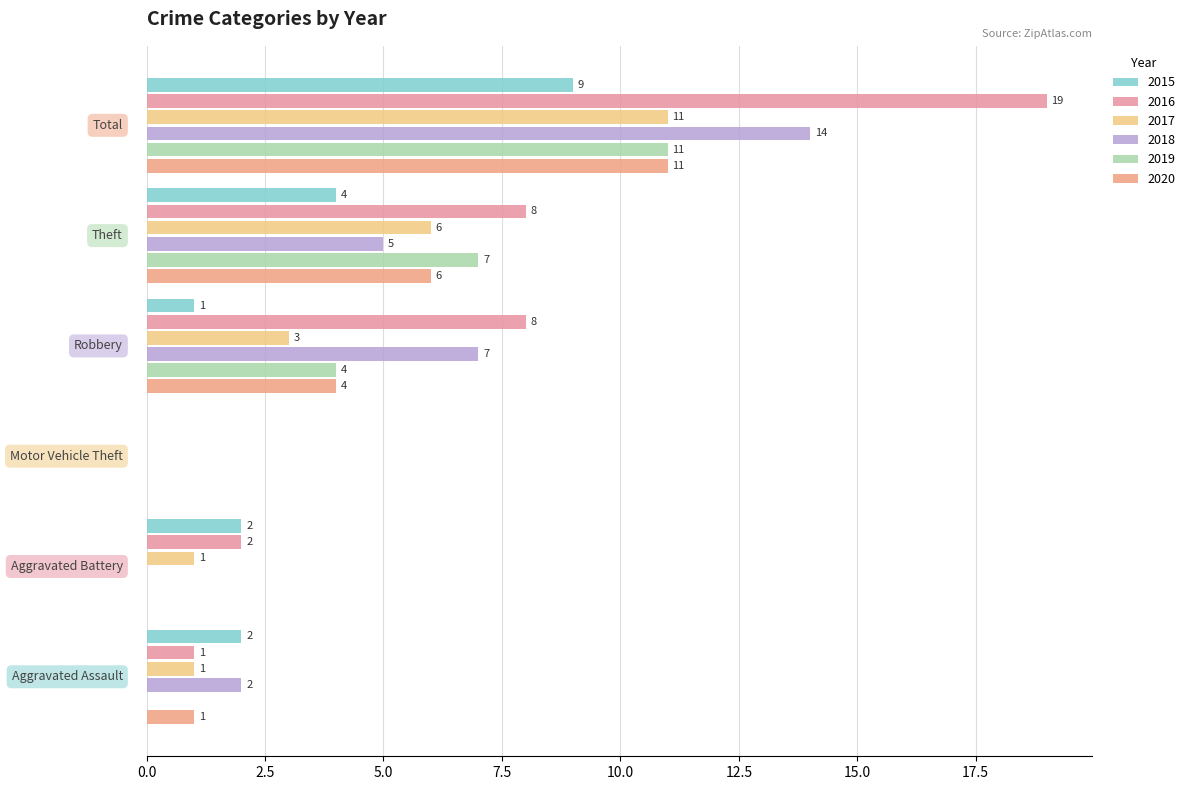

What is the label of the 6th bar from the left?

Total